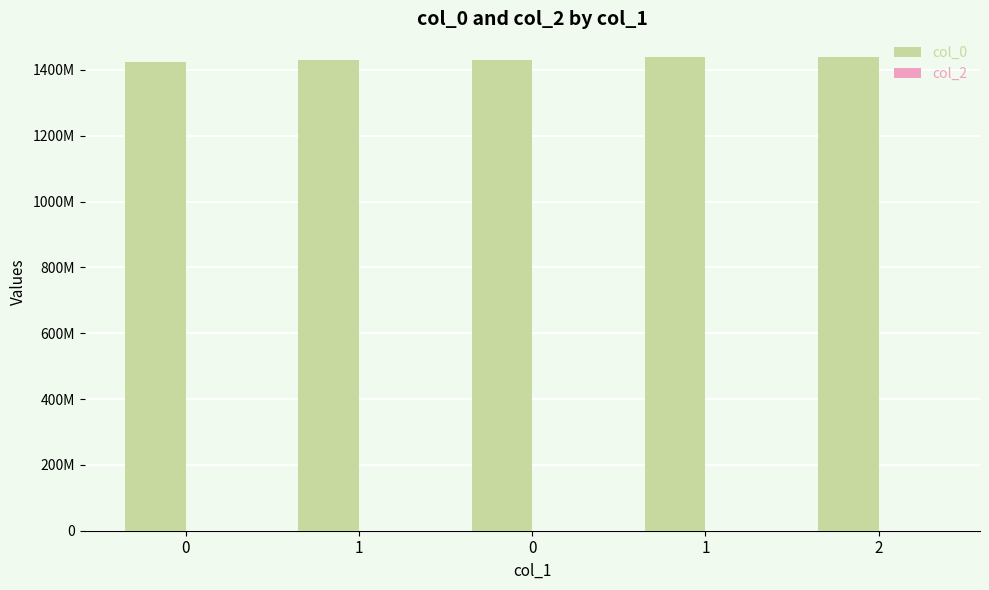

Does the chart contain any negative values?

No